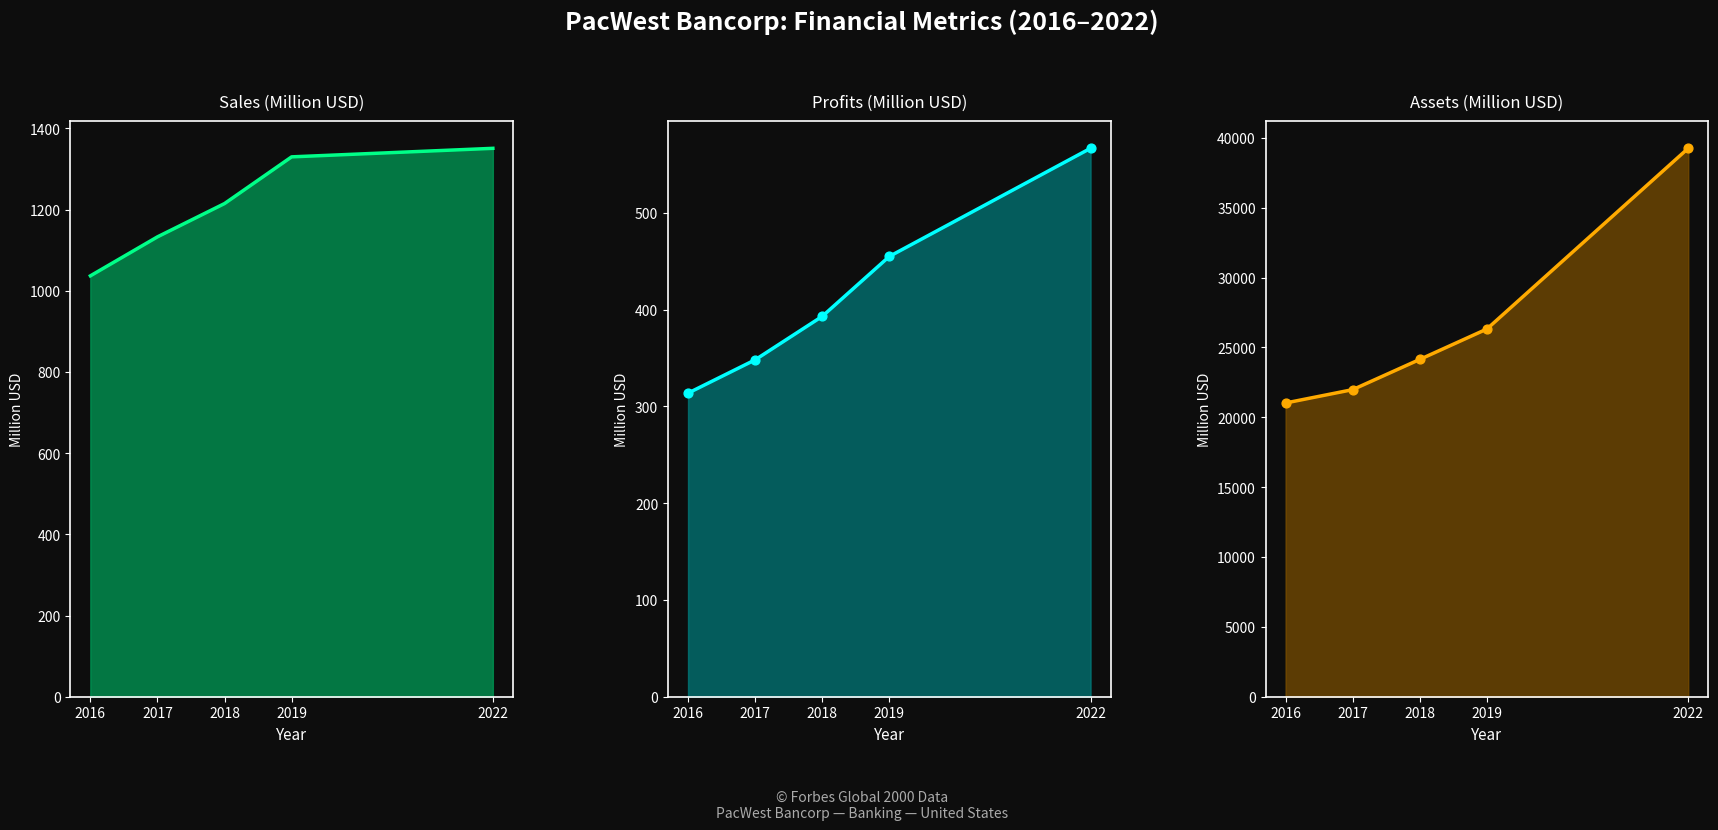

At how many categories does at least one series exceed 34835?

1